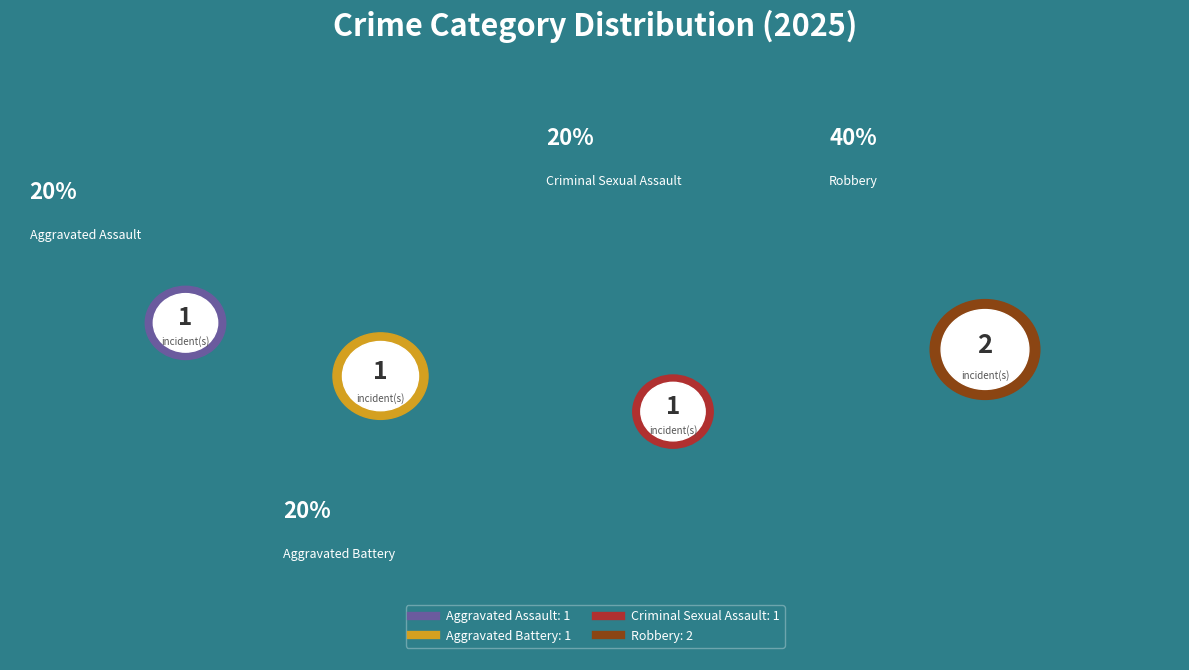

To the nearest percent, what is the difference between the largest and smallest slice percentages?

20%